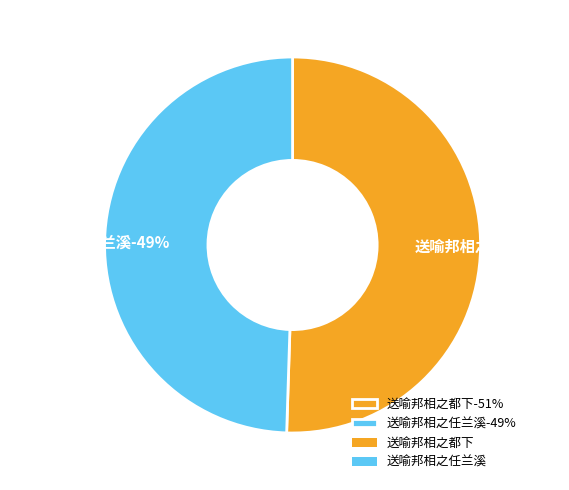

What is the smallest slice in the pie chart?

送喻邦相之任兰溪